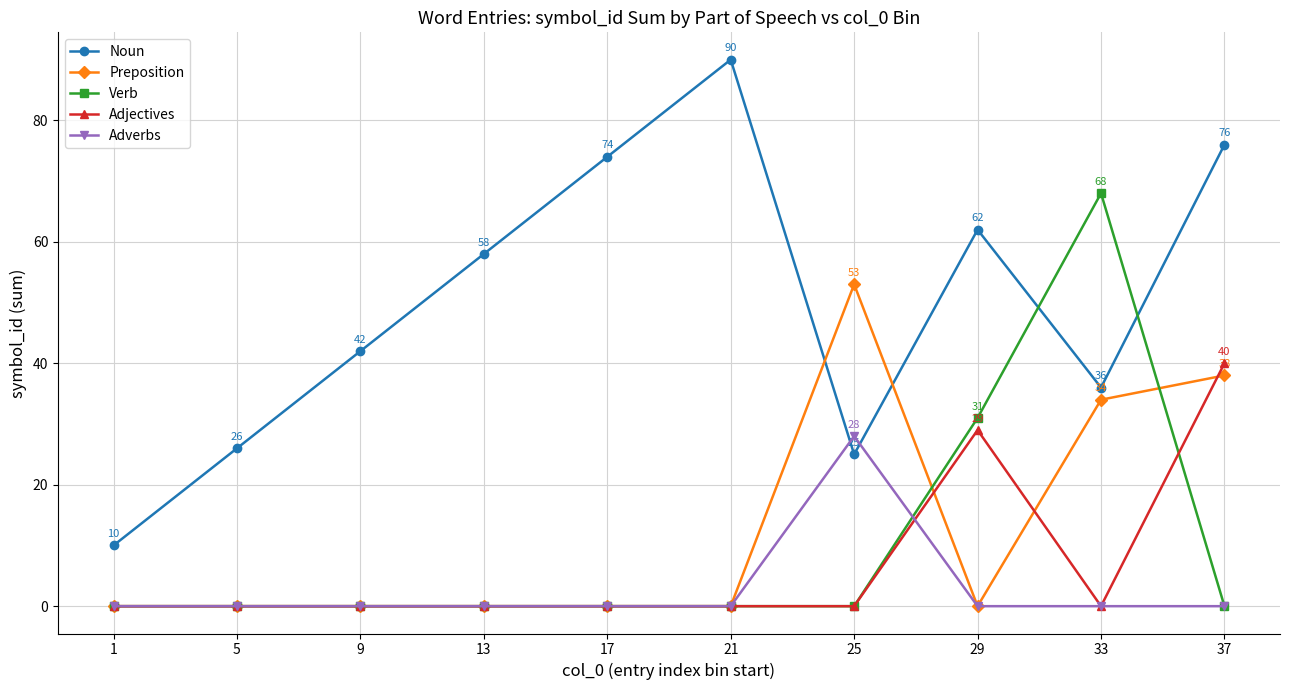

What are all the series names shown in the legend?

Noun, Preposition, Verb, Adjectives, Adverbs